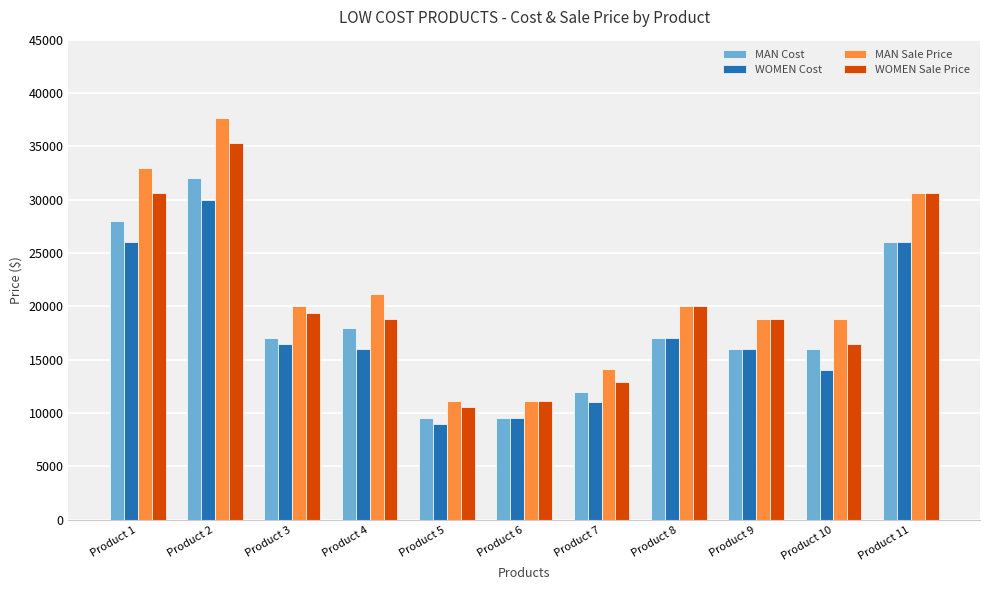

Reading right to left, extract all data points from this chart.

MAN Cost: Product 11=26000	Product 10=16000	Product 9=16000	Product 8=17000	Product 7=12000	Product 6=9500	Product 5=9500	Product 4=18000	Product 3=17000	Product 2=32000	Product 1=28000
WOMEN Cost: Product 11=26000	Product 10=14000	Product 9=16000	Product 8=17000	Product 7=11000	Product 6=9500	Product 5=9000	Product 4=16000	Product 3=16500	Product 2=30000	Product 1=26000
MAN Sale Price: Product 11=30588	Product 10=18824	Product 9=18824	Product 8=20000	Product 7=14118	Product 6=11176	Product 5=11176	Product 4=21176	Product 3=20000	Product 2=37647	Product 1=32941
WOMEN Sale Price: Product 11=30588	Product 10=16471	Product 9=18824	Product 8=20000	Product 7=12941	Product 6=11176	Product 5=10588	Product 4=18824	Product 3=19412	Product 2=35294	Product 1=30588